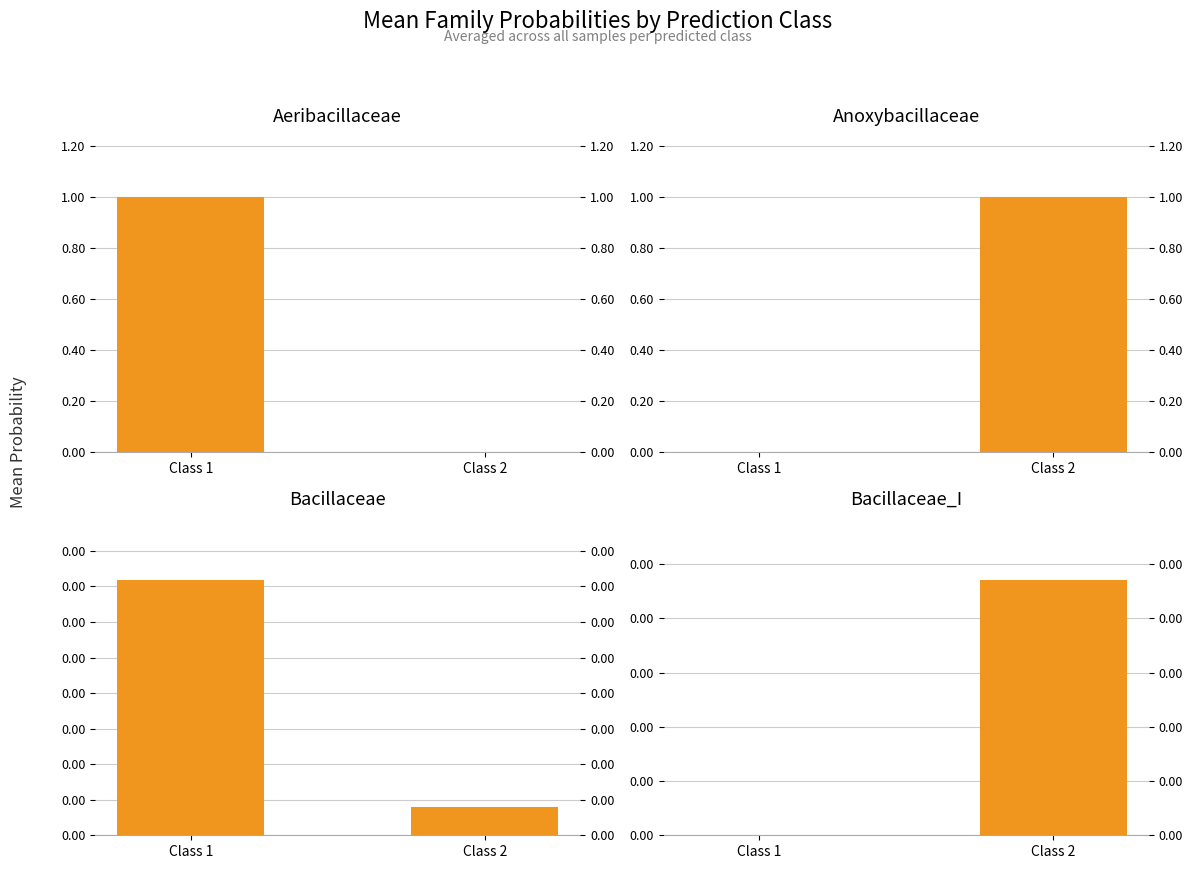

Count the Bacillaceae_I values in the range 0 to 1.

2